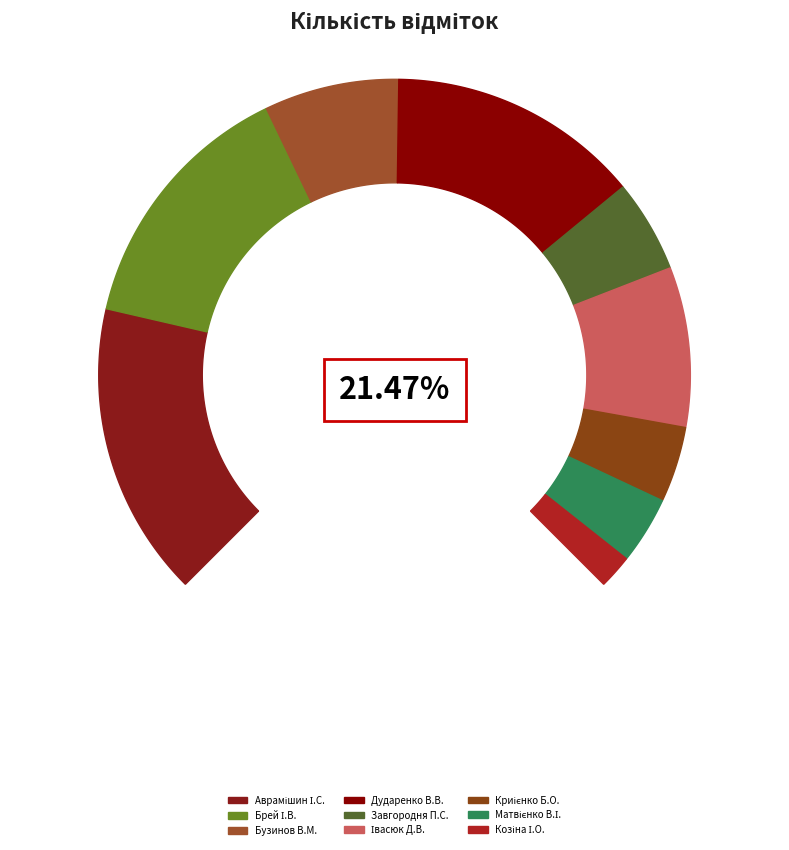

What is the ratio of the value at Матвієнко В.І. to the value at Завгородня П.С.?

0.7